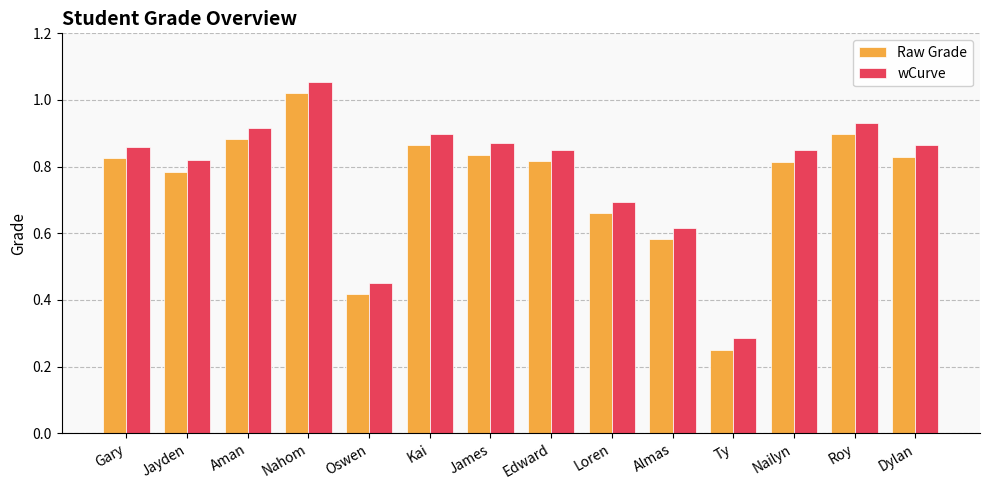

What is the sum of the wCurve values at James and Nailyn?

1.7